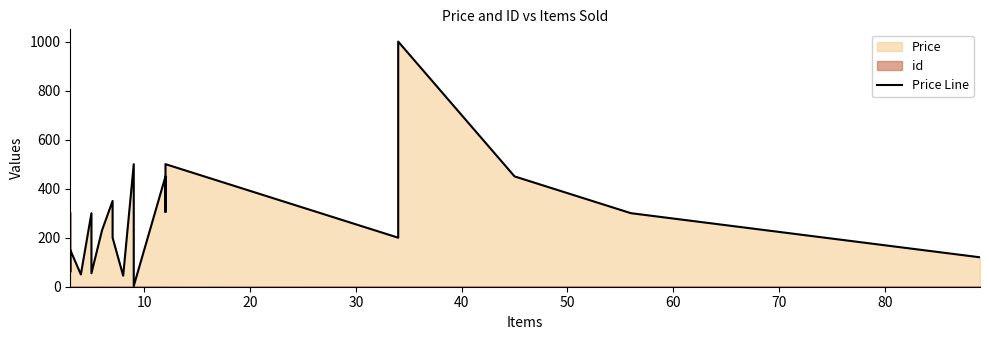

What is the value of the 13th point from the left?

450